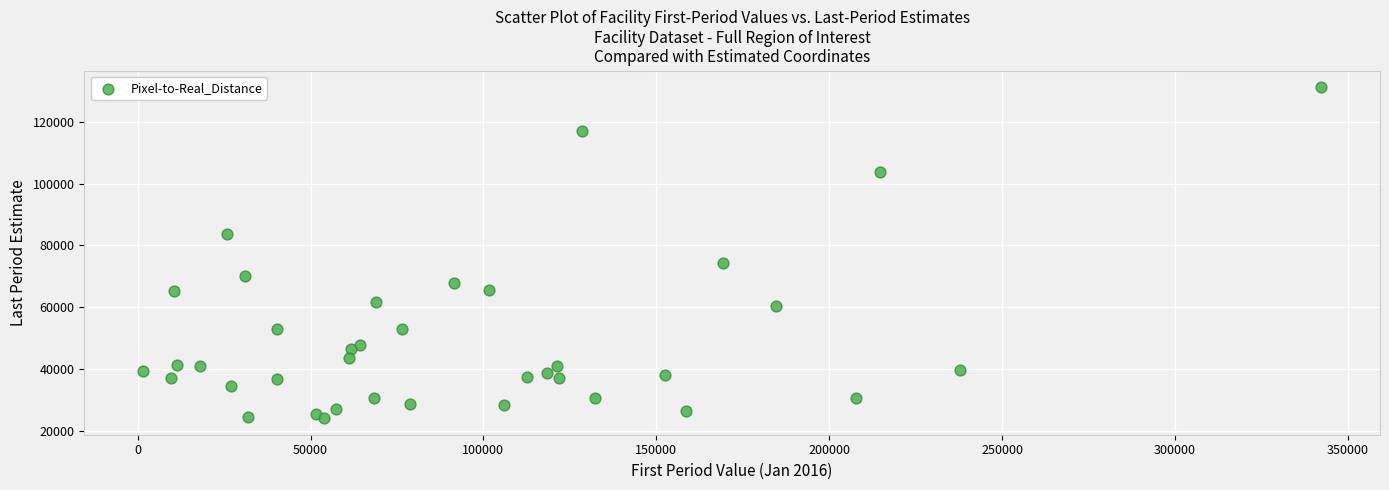

What Y value in the scatter plot is closest to 77654?

74273.5